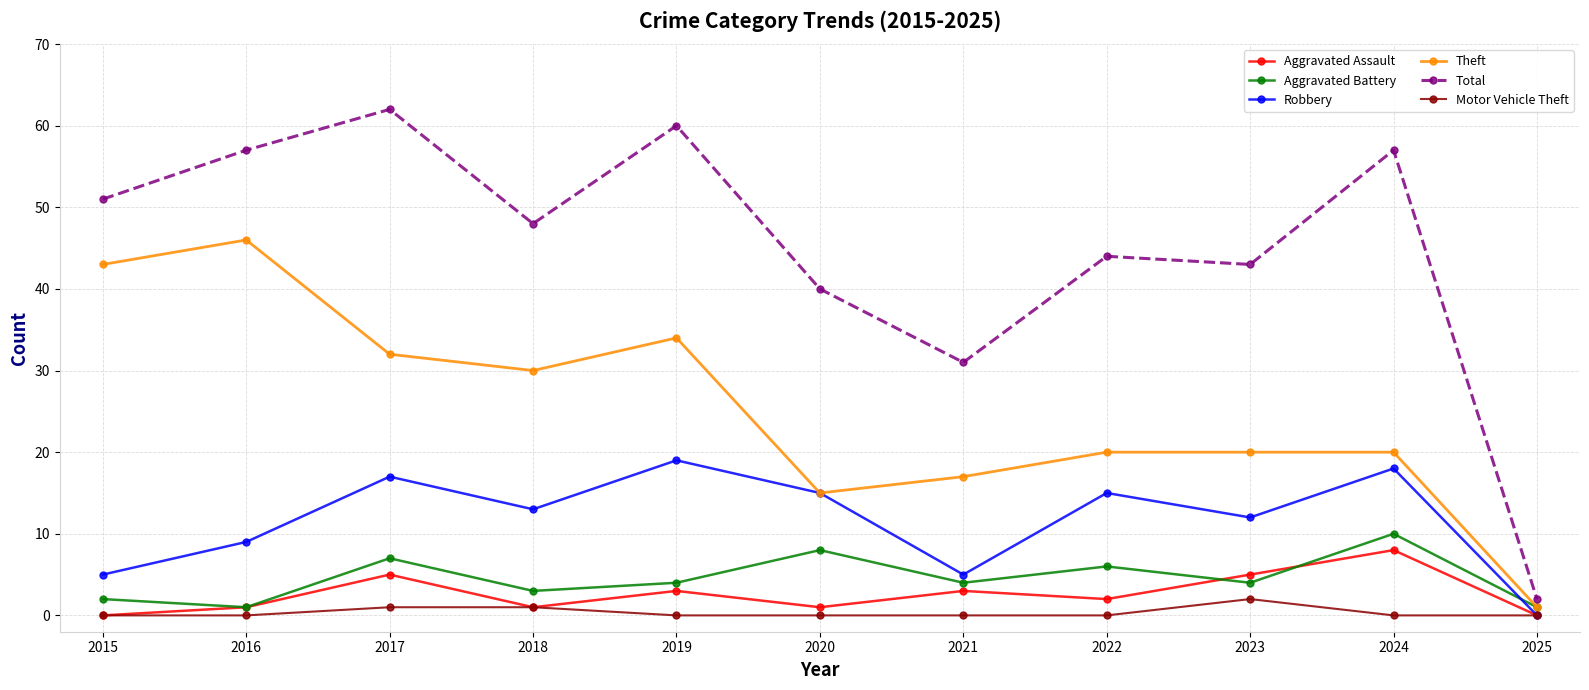

Is the value of Robbery at 2023 greater than the value of Aggravated Assault at 2024?

Yes